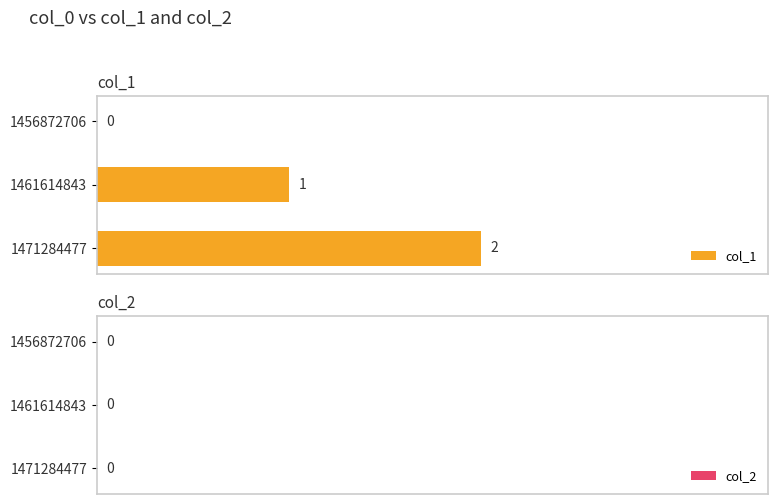

What is the sum of all values?

3